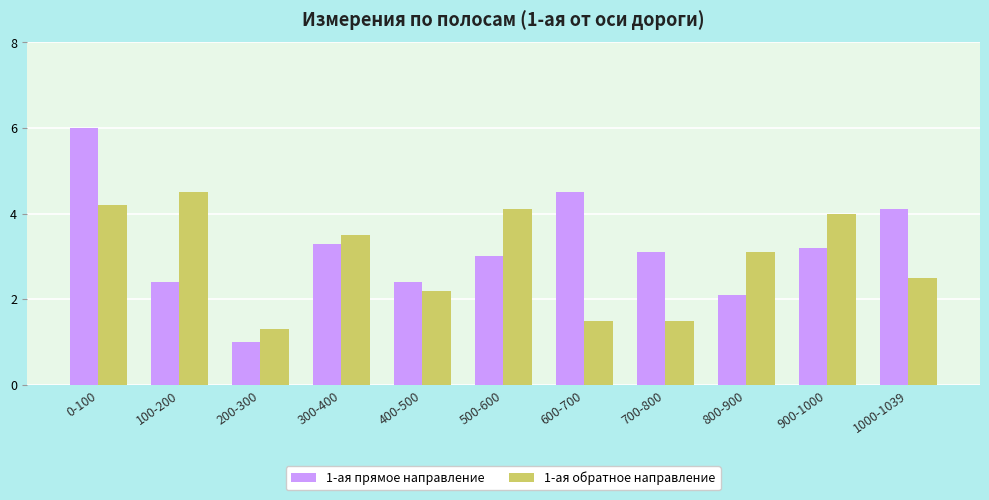

Which series has the widest spread of values?

1-ая прямое направление